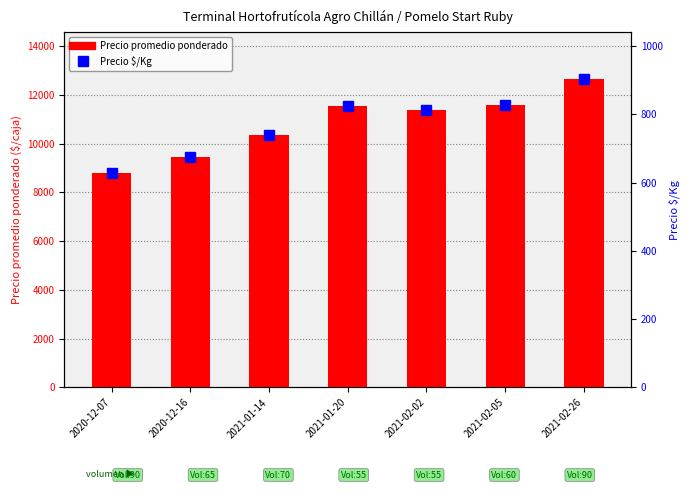

What is the label of the 4th bar from the right?

2021-01-20